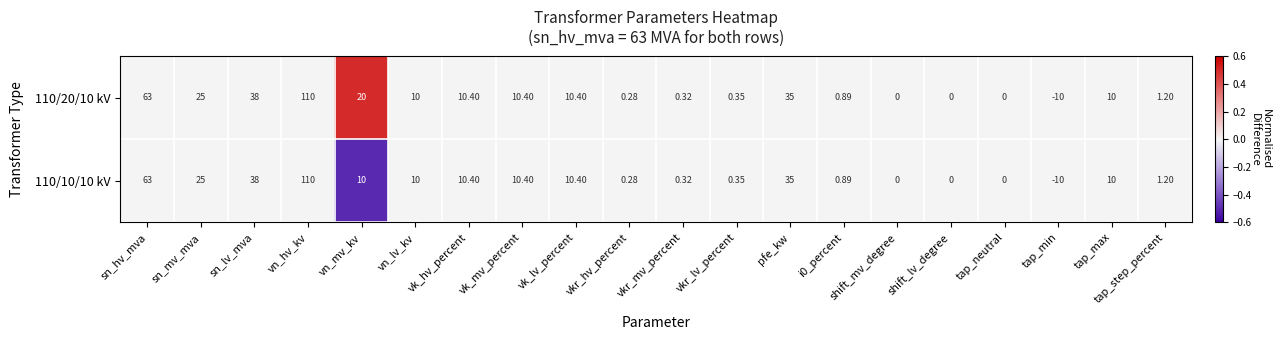

At which category is the sum across all series the highest?

vn_hv_kv